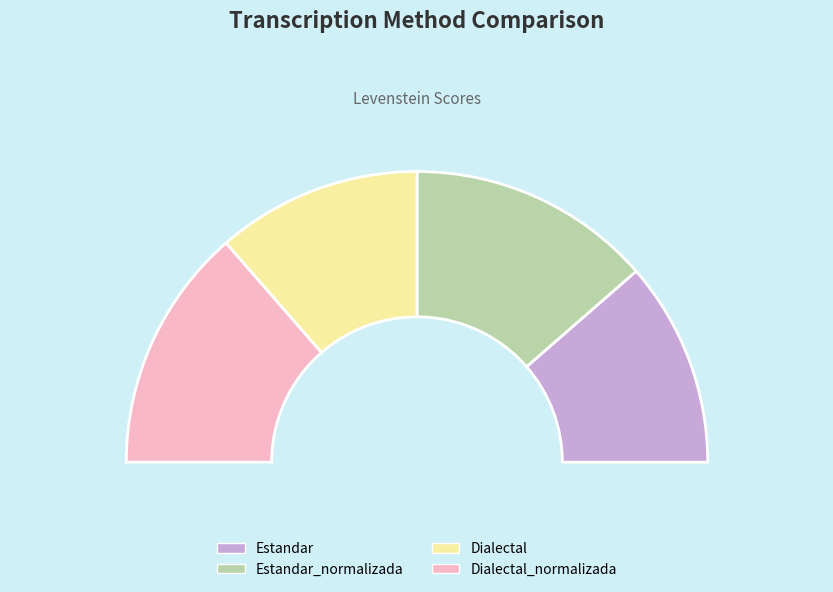

Rank the categories by value from highest to lowest.

Estandar_normalizada, Dialectal_normalizada, Estandar, Dialectal